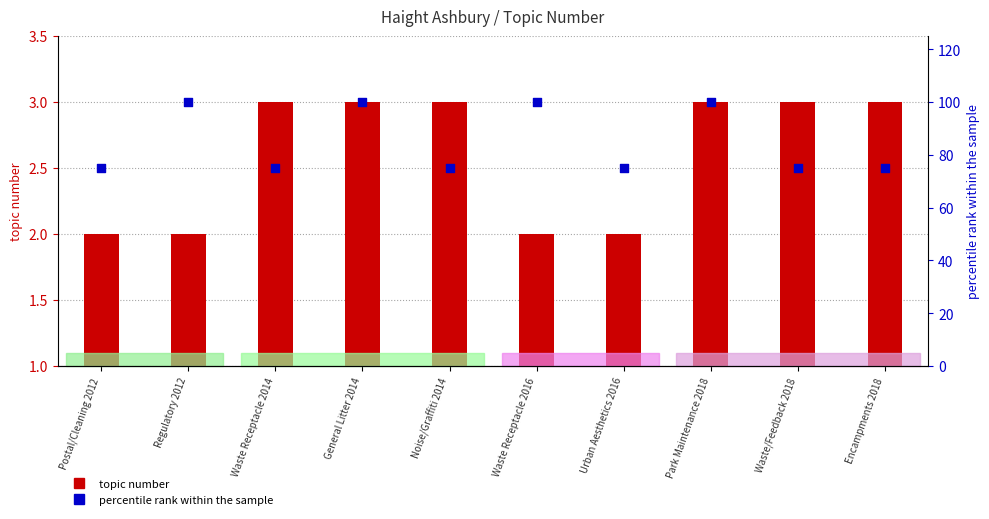

What are all the series names shown in the legend?

topic number, percentile rank